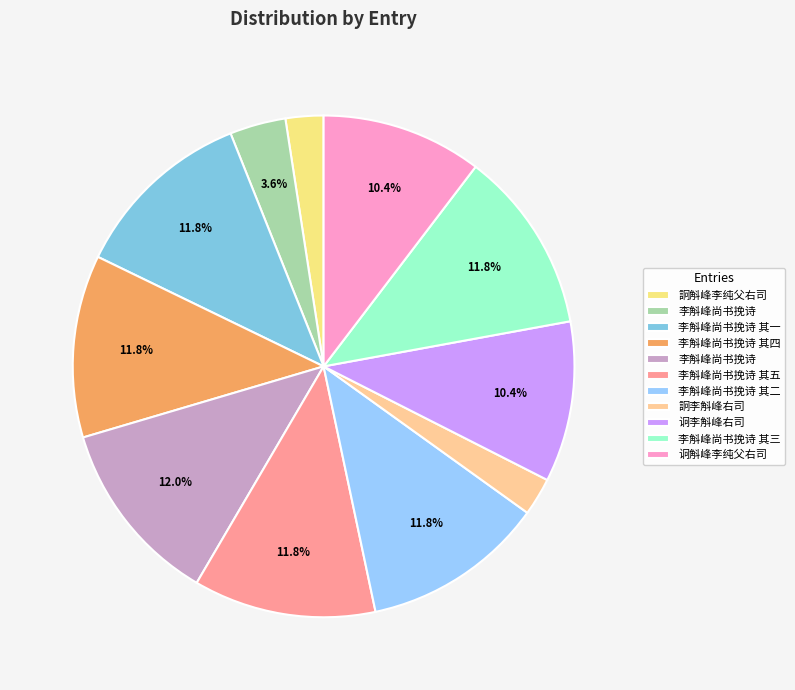

Is there a majority slice in this chart?

No